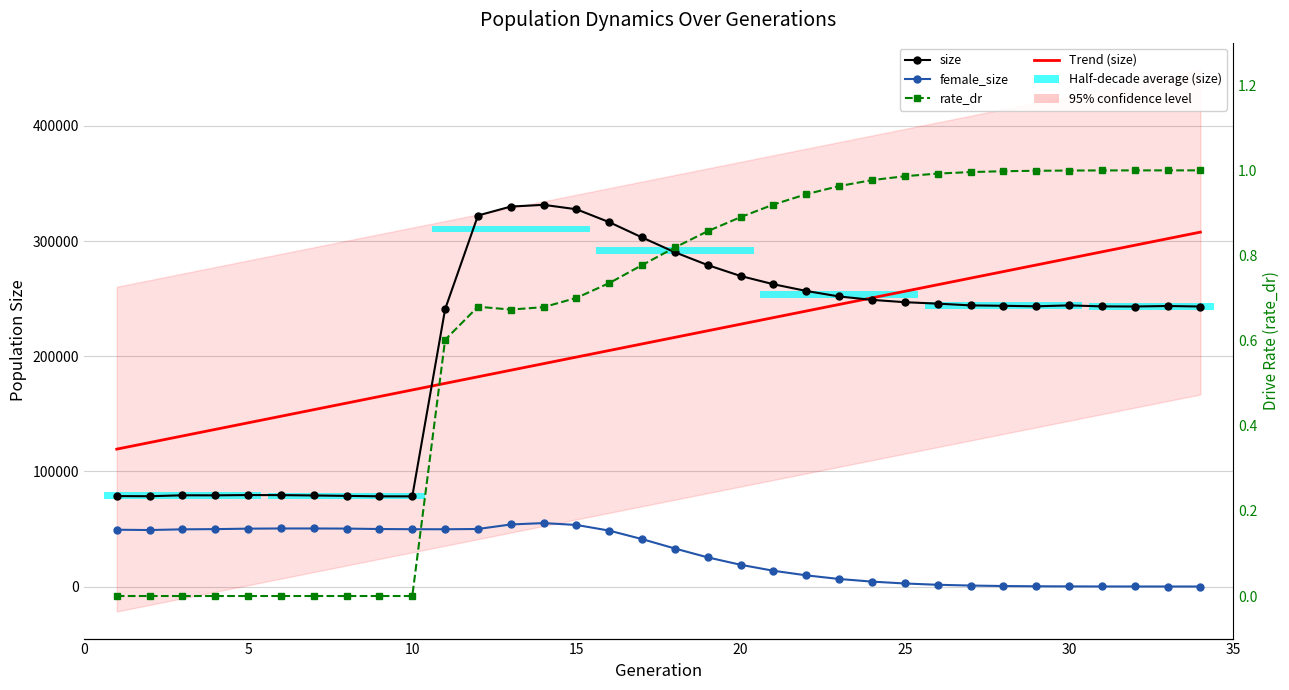

At which category is the sum across all series the highest?

15